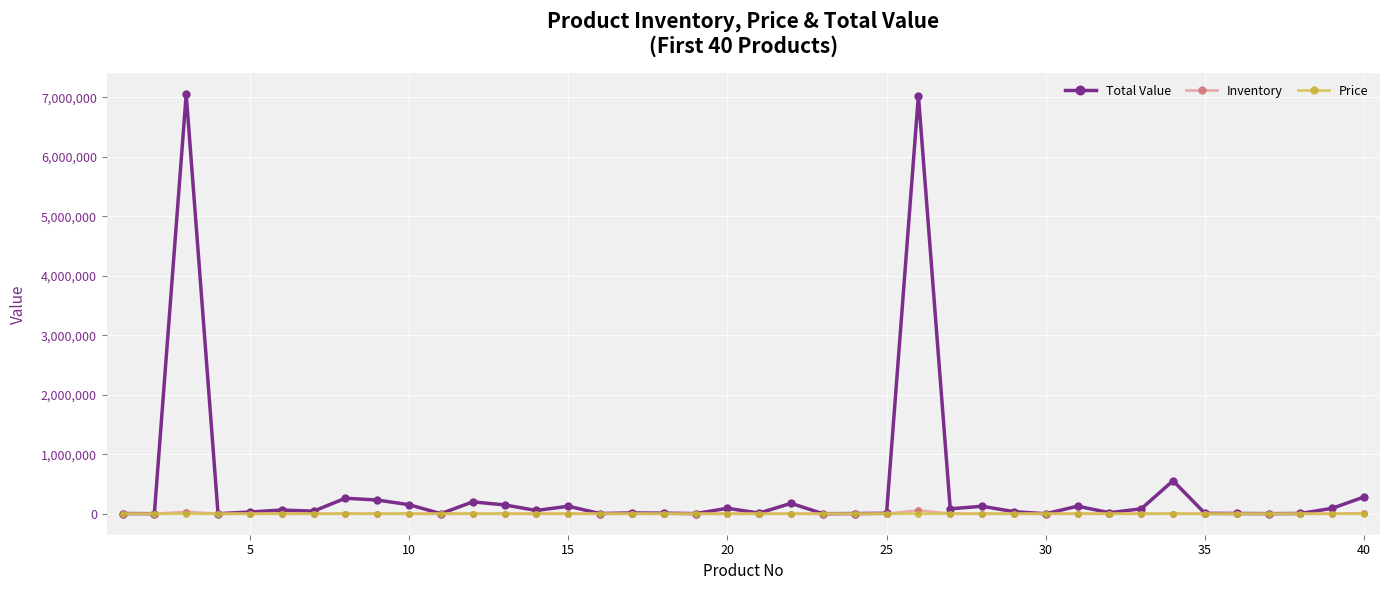

Which series has the largest total across all categories?

Total Value